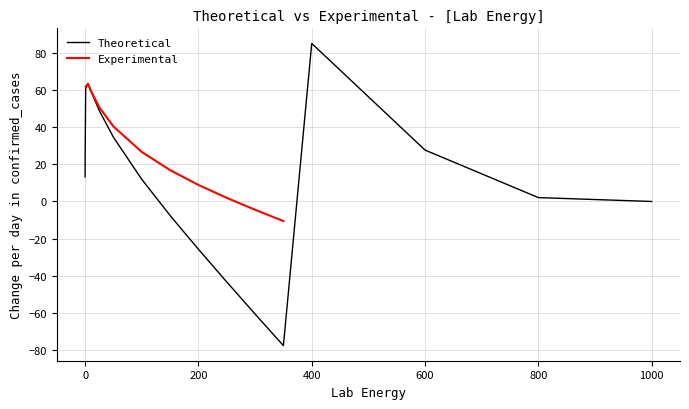

How many interior local peaks (higher than both neighbors) does the data have?

2